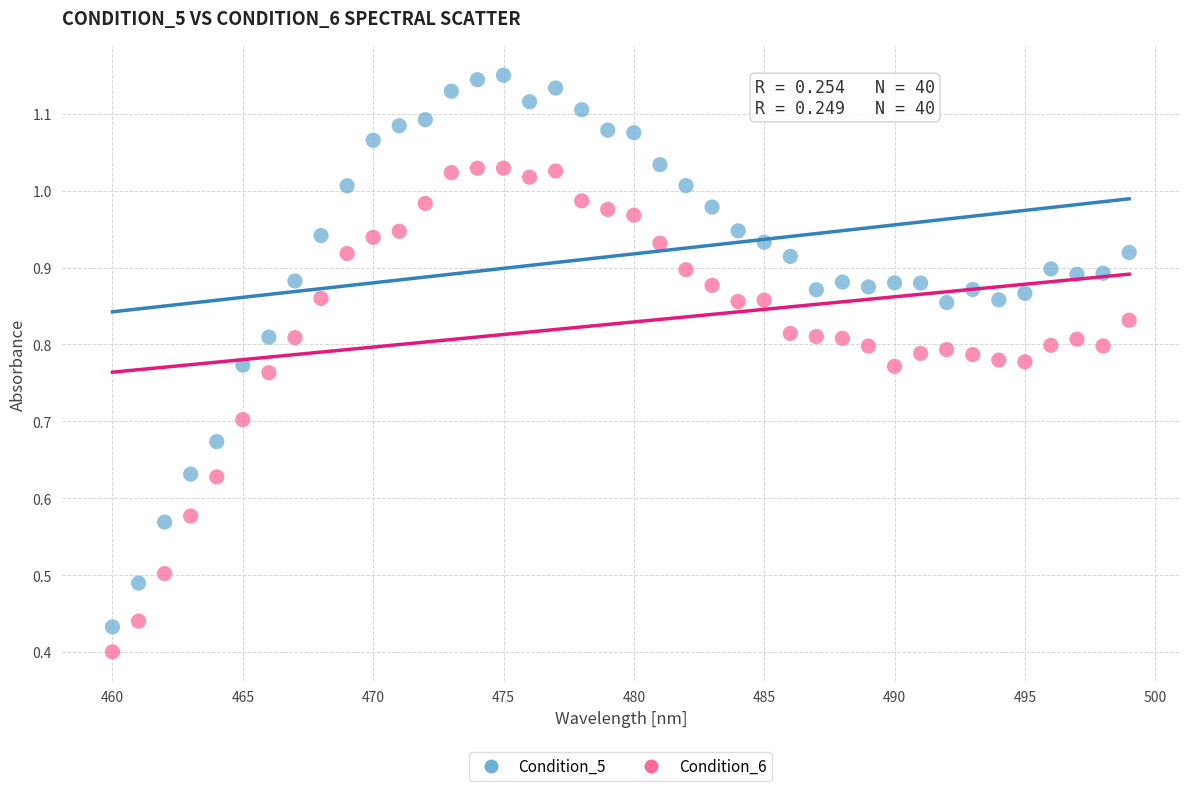

Across all data points, what is the range of X values (max minus min)?

39.0